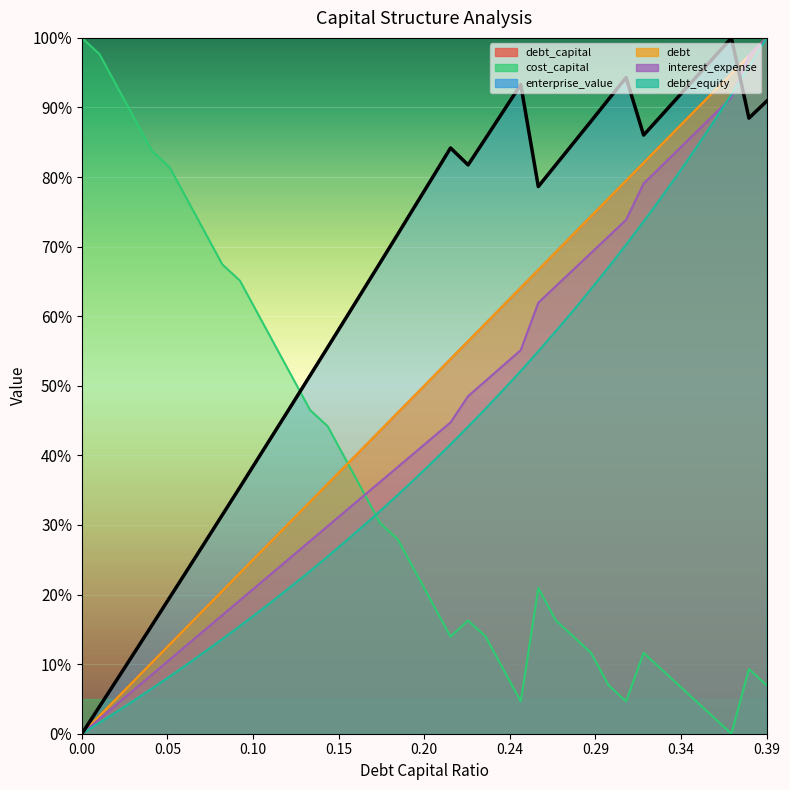

Is it true that debt_capital equals 0.7 at 0.2?

False